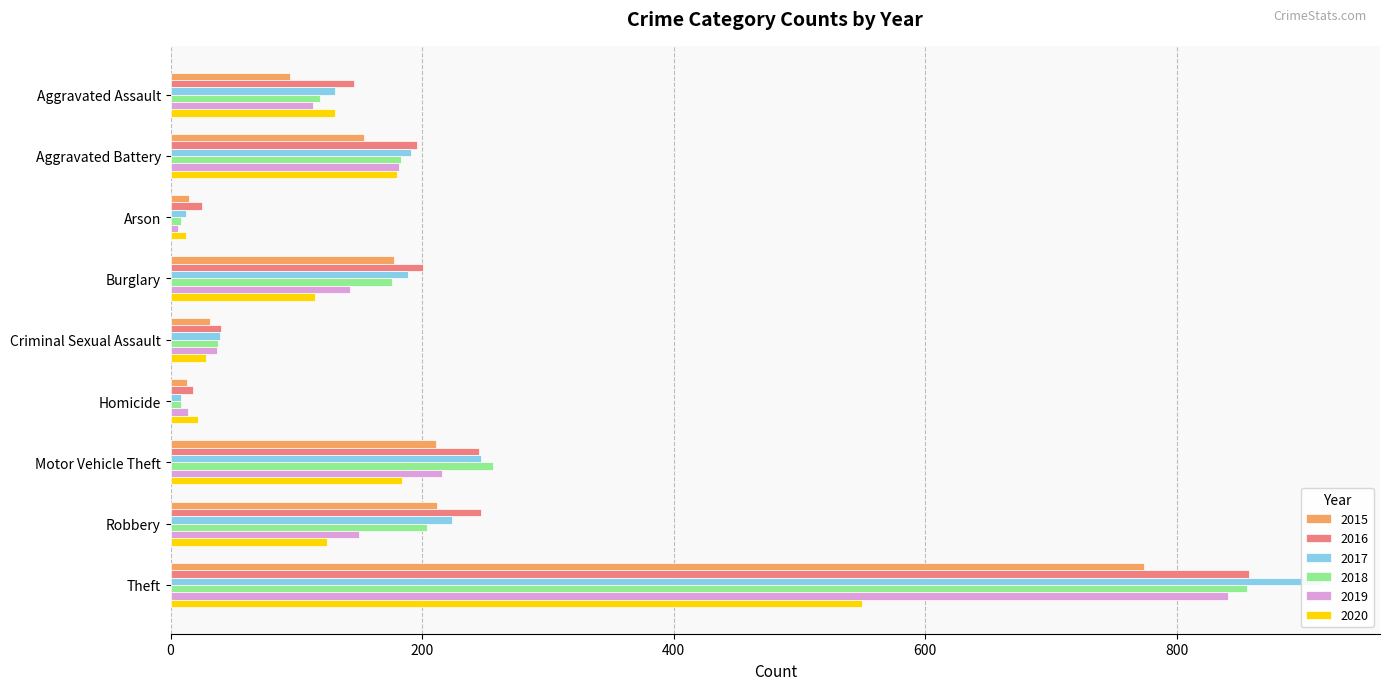

At which category does the chart reach its minimum across all series?

Arson